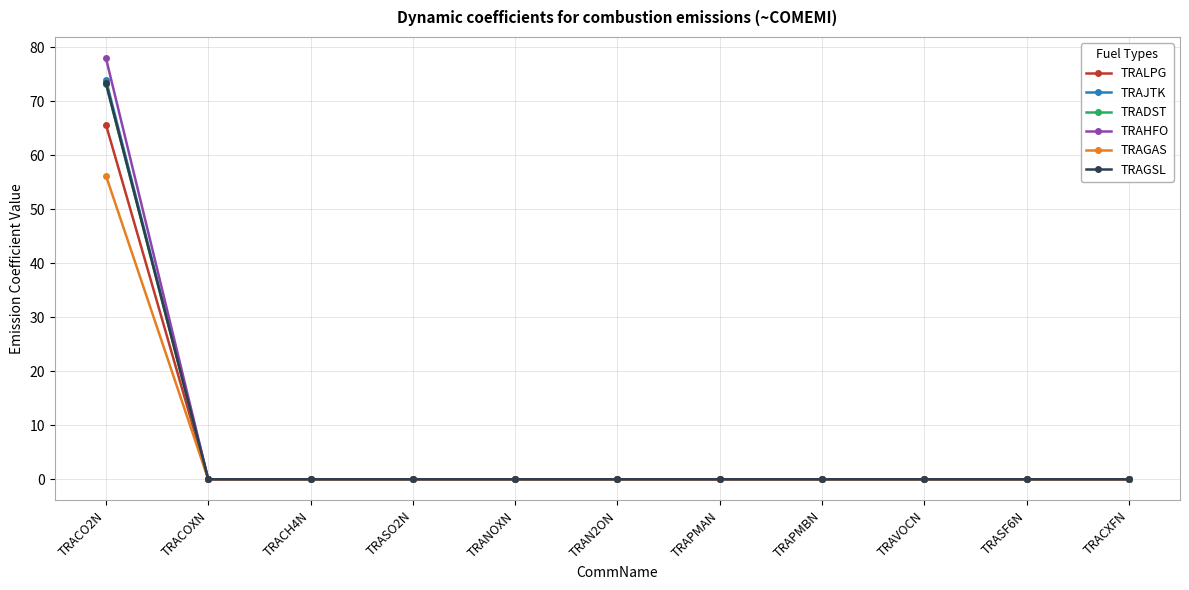

Which category has the highest value in the TRAGAS series?

TRACO2N